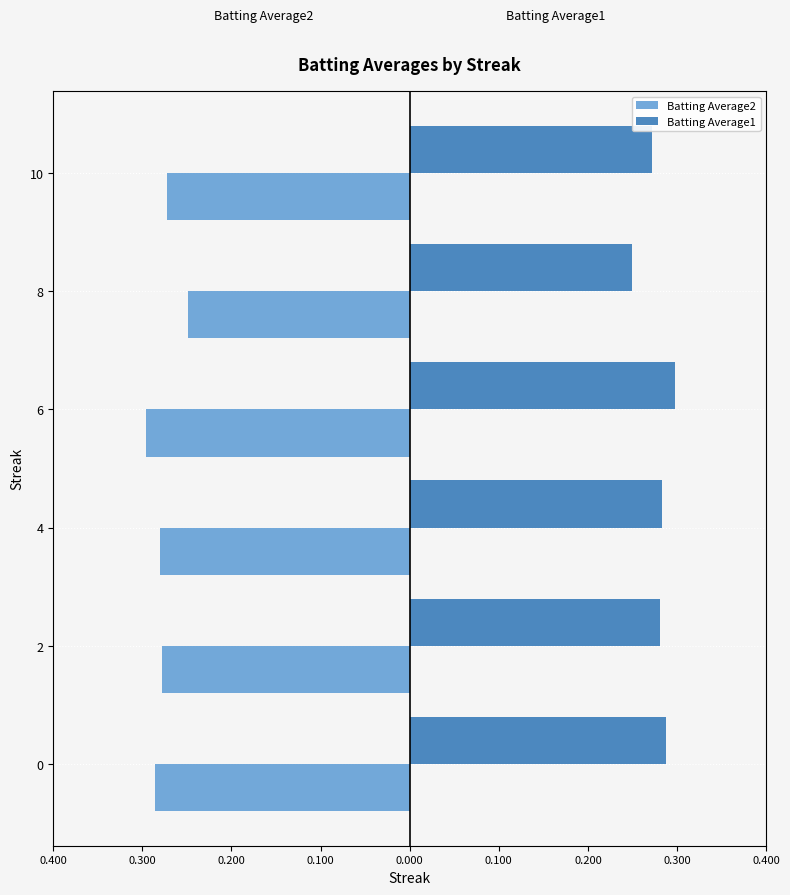

What are all the series names shown in the legend?

Batting Average2, Batting Average1